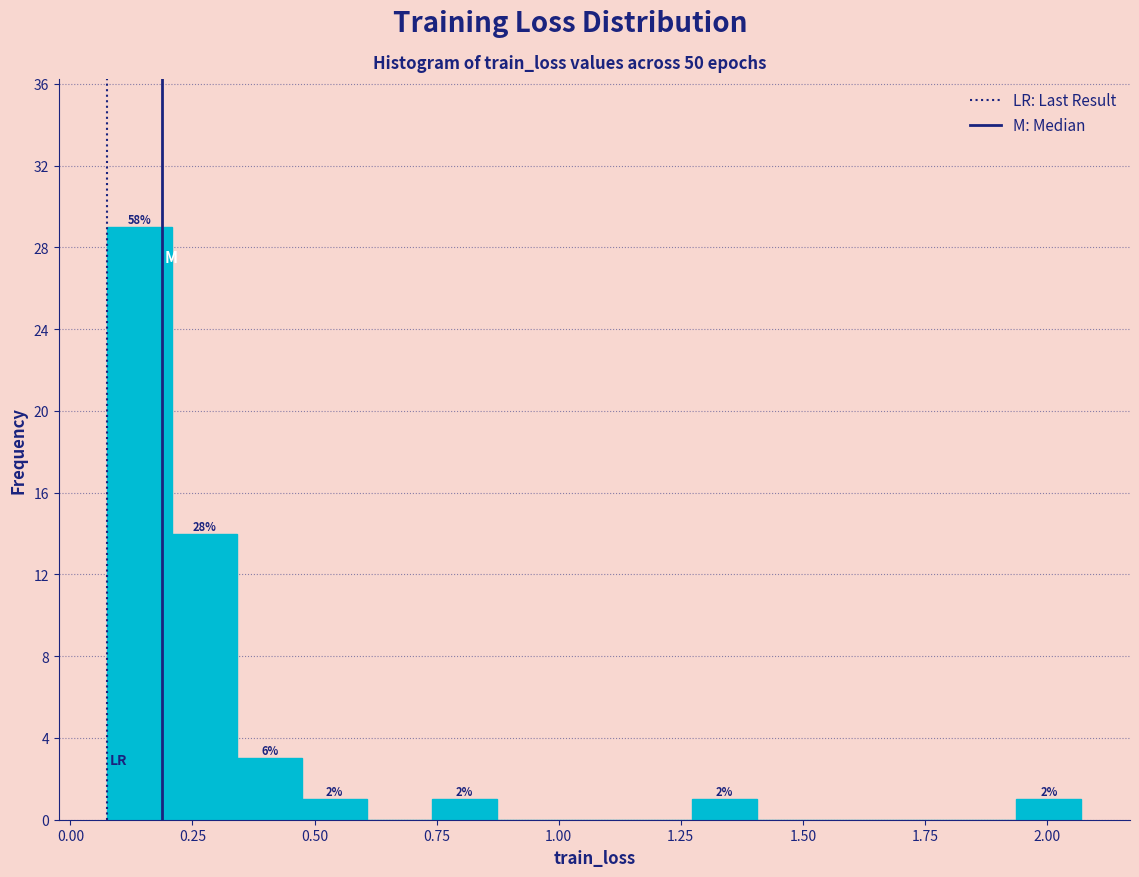

Read against the x-axis, roughly where is the centre of the tallest bar?

0.15